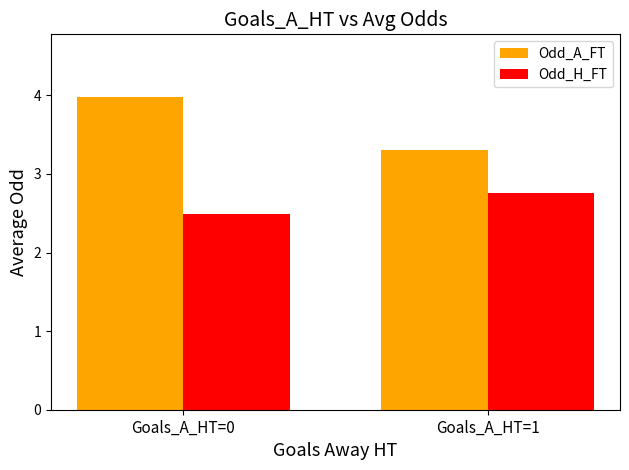

List the labels in order of Odd_A_FT value, smallest first.

Goals_A_HT=1, Goals_A_HT=0